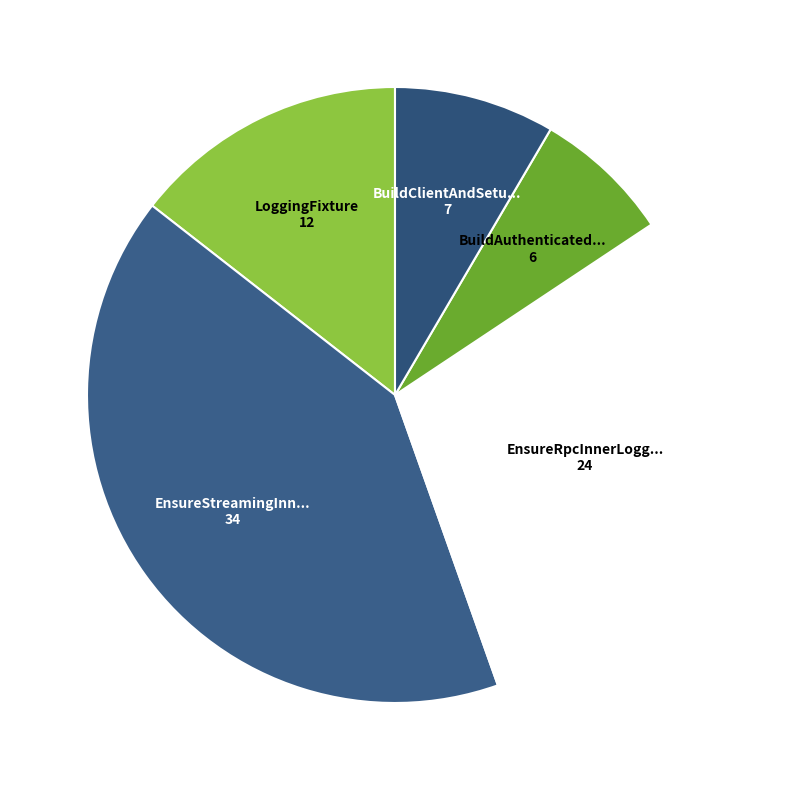

How many segments does this pie chart have?

5